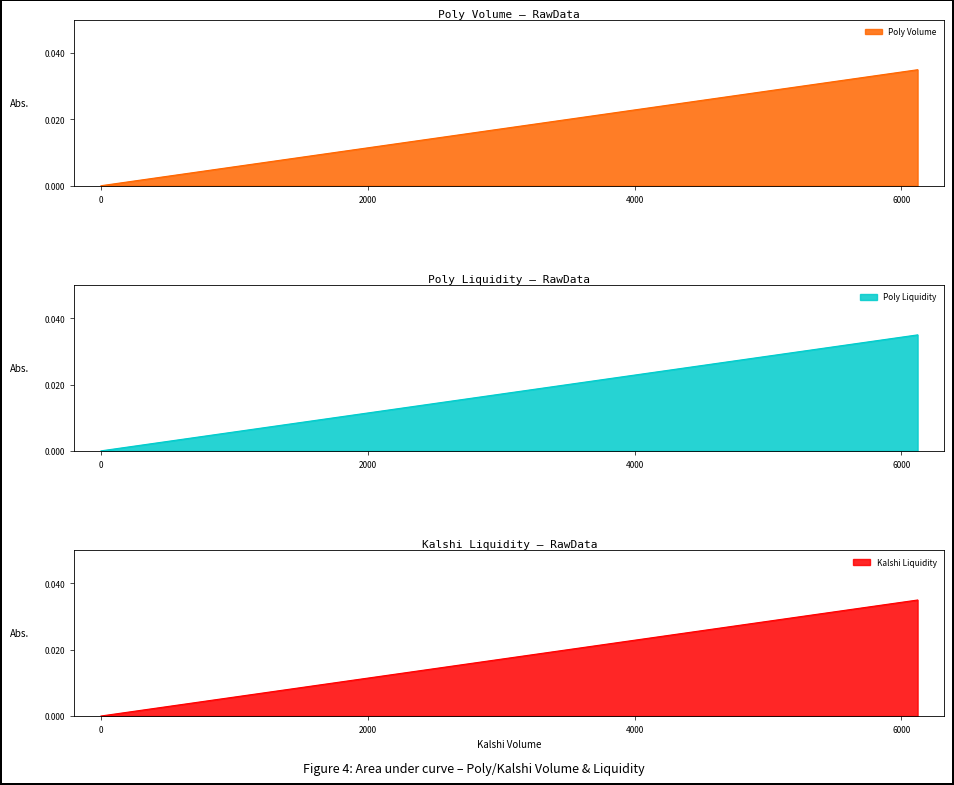

How many Kalshi Liquidity values are between 0 and 1?

3